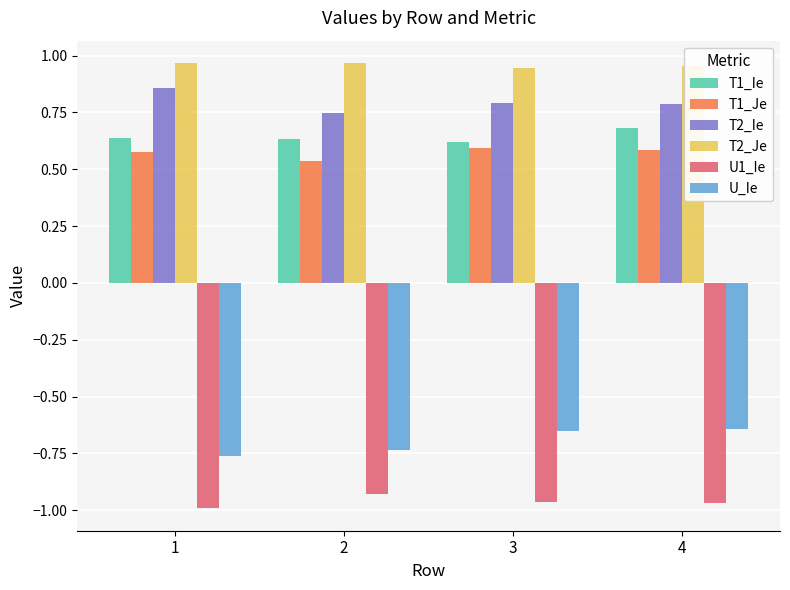

At which label does T1_Ie reach its peak?

4